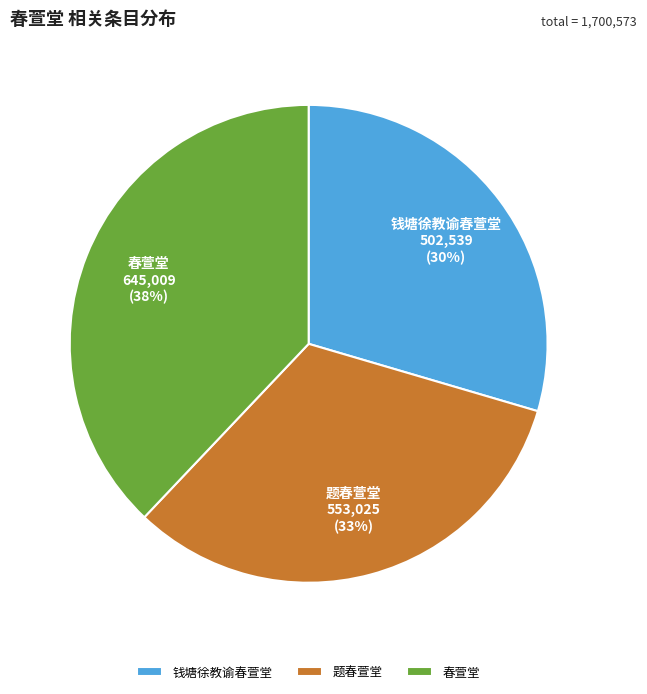

Does any single category account for the majority?

No